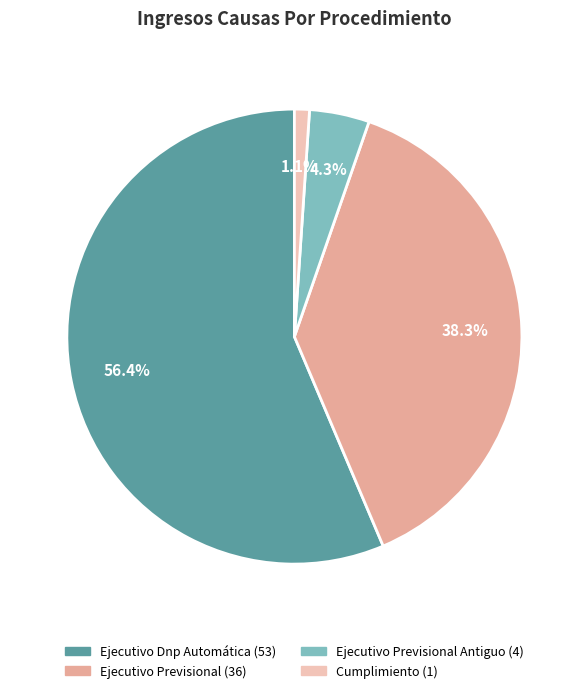

Does any single category account for the majority?

Yes